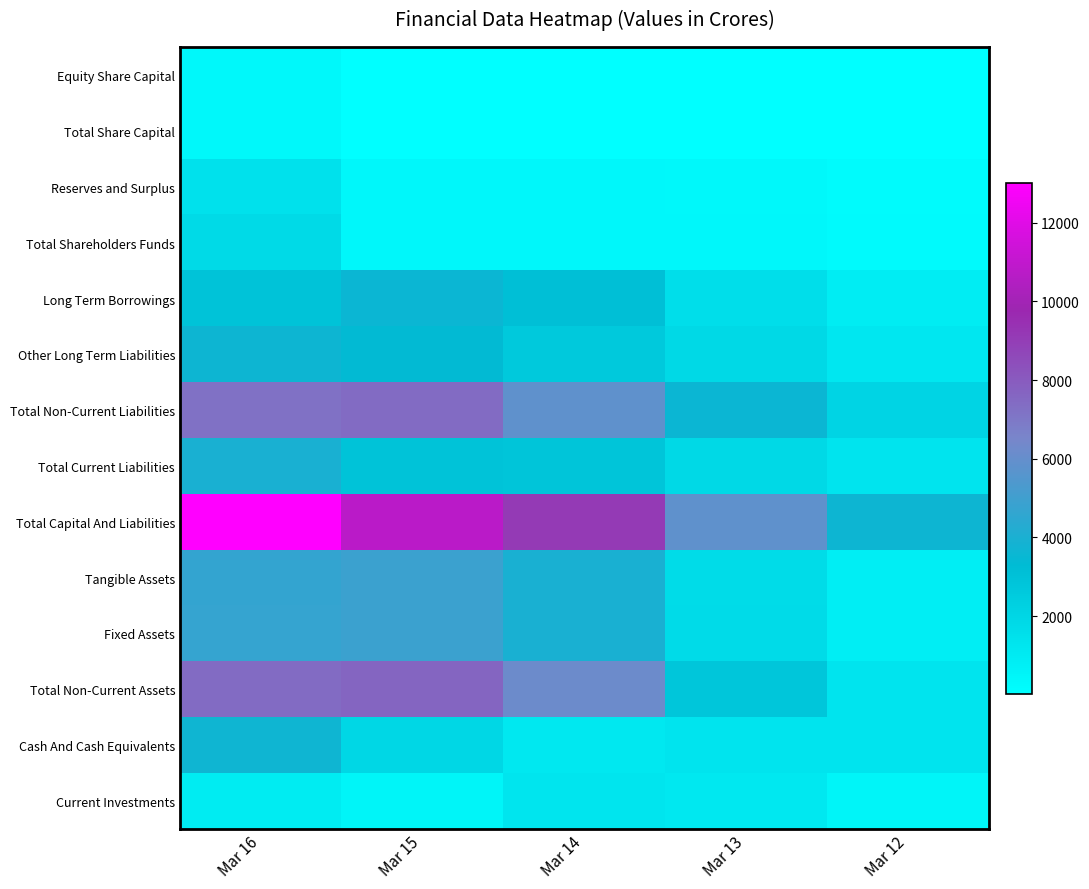

At Mar 13, list the series in order from smallest to largest.

Equity Share Capital, Total Share Capital, Reserves and Surplus, Total Shareholders Funds, Current Investments, Cash And Cash Equivalents, Long Term Borrowings, Tangible Assets, Fixed Assets, Total Current Liabilities, Other Long Term Liabilities, Total Non-Current Assets, Total Non-Current Liabilities, Total Capital And Liabilities